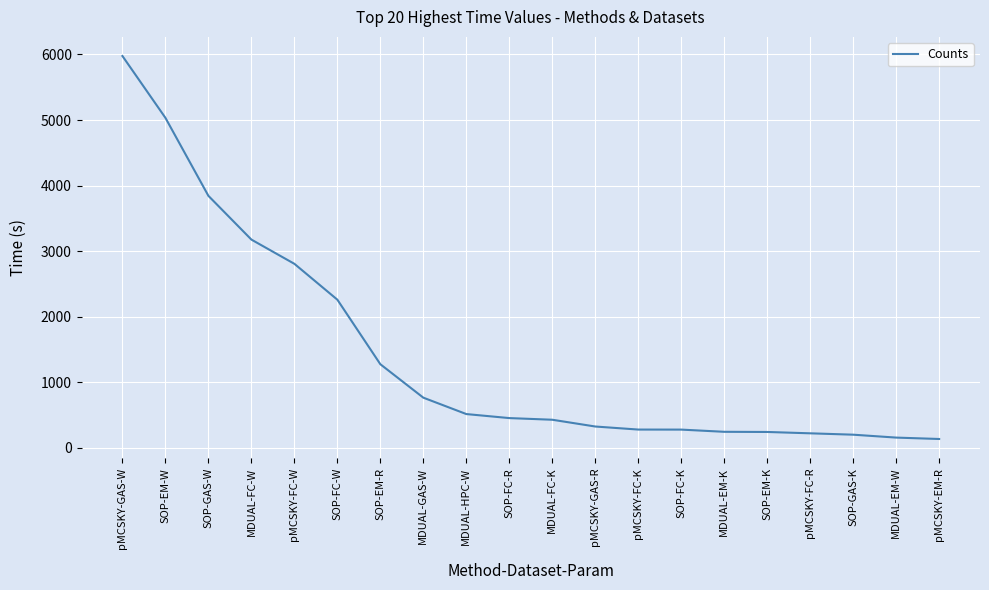

What is the difference between the values at pMCSKY-FC-W and MDUAL-EM-K?

2561.3